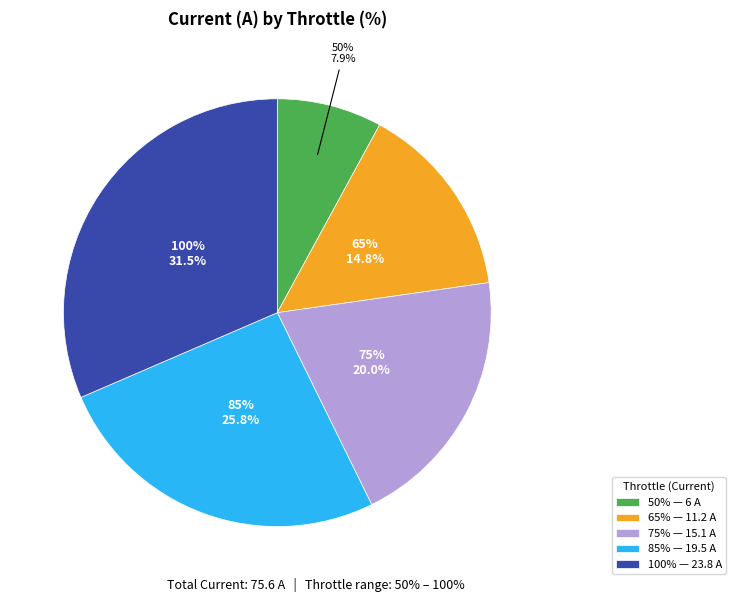

Which slice is the largest?

100%